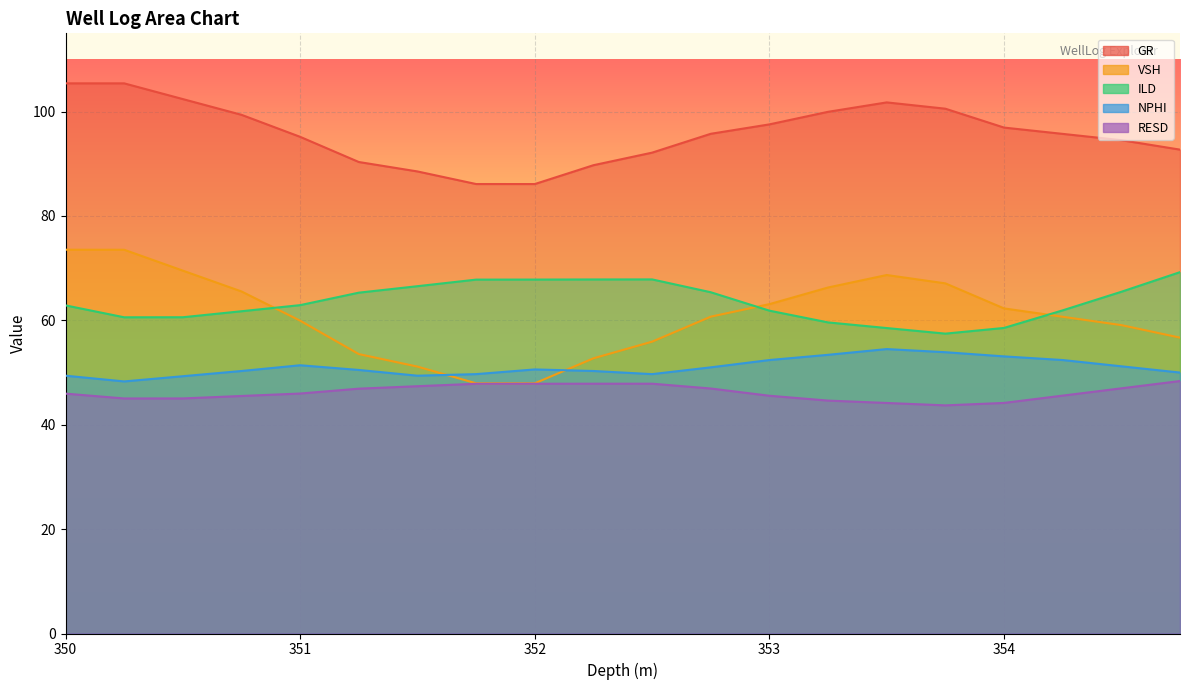

What is the spread (max minus min) of values at 353.25?

55.3